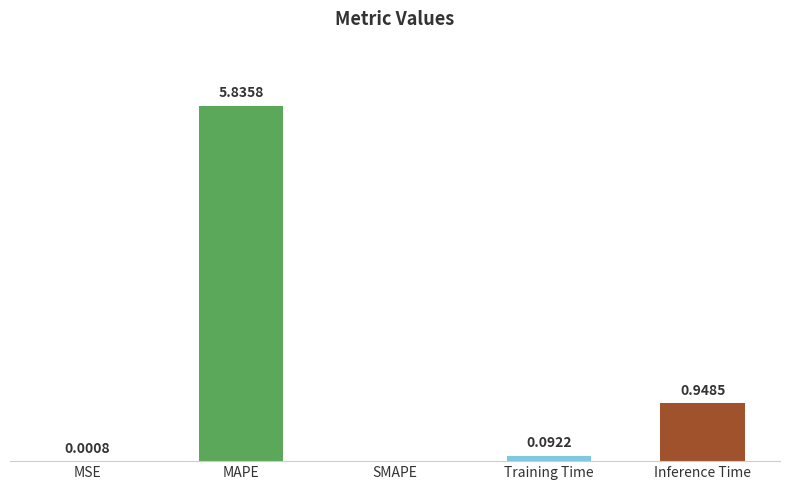

Are the bars horizontal?

No